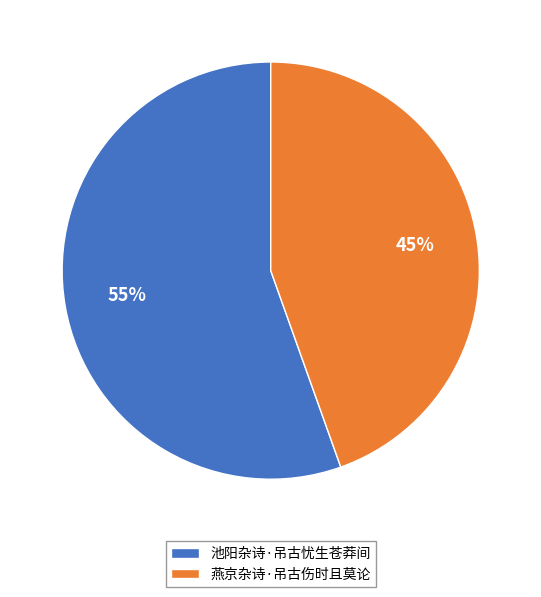

To the nearest percent, what portion does 燕京杂诗·吊古伤时且莫论 represent?

45%